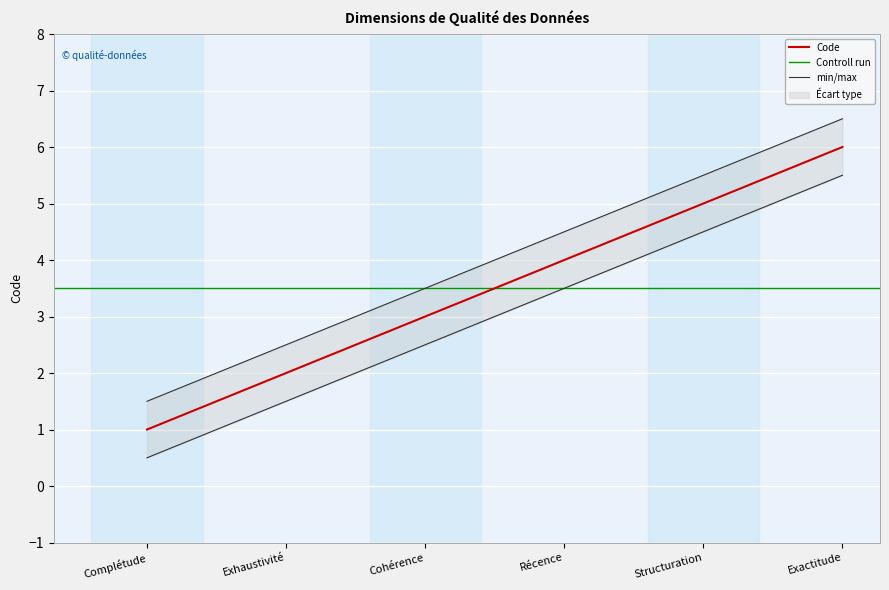

What is the difference between the values at Structuration and Exactitude?

1